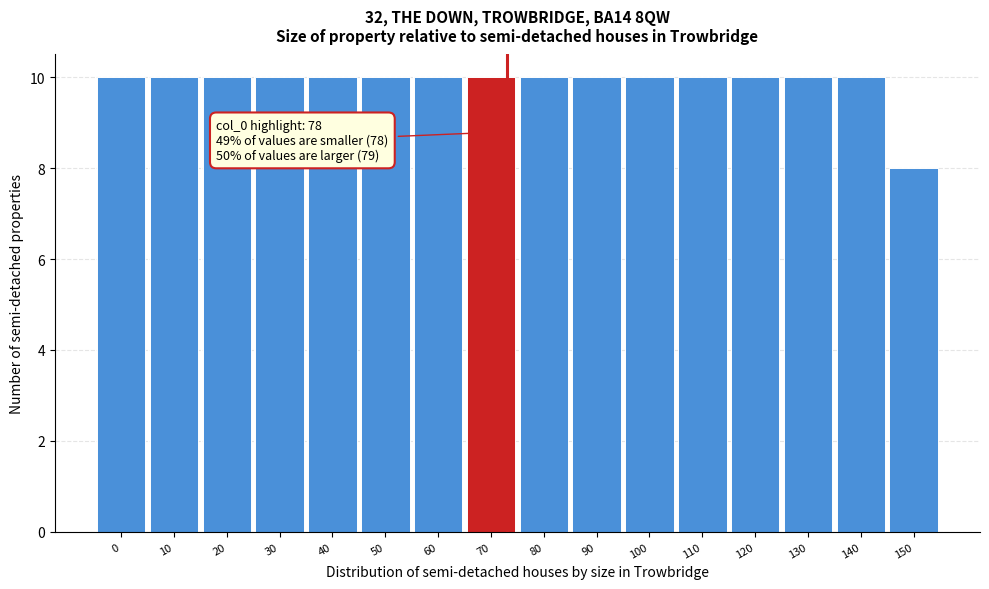

Reading left to right, transcribe all the data shown in this chart.

0=10	10=10	20=10	30=10	40=10	50=10	60=10	70=10	80=10	90=10	100=10	110=10	120=10	130=10	140=10	150=8